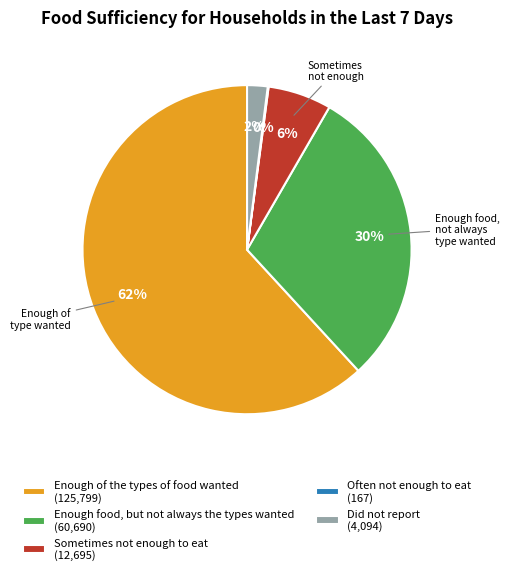

Does any single category account for the majority?

Yes